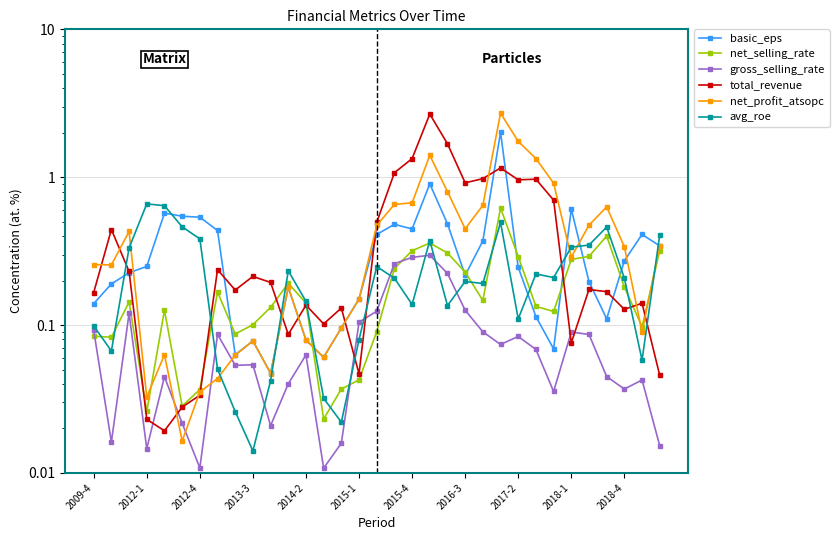

Which series has the largest total across all categories?

total_revenue